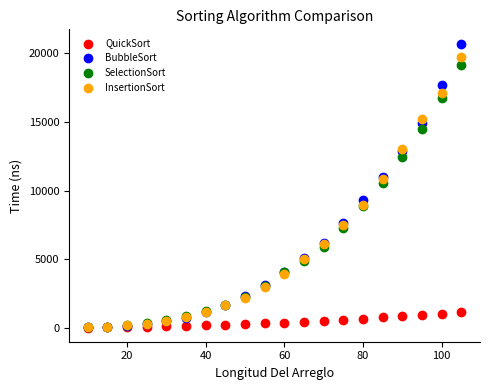

Which series has the largest Y range (max minus min)?

BubbleSort